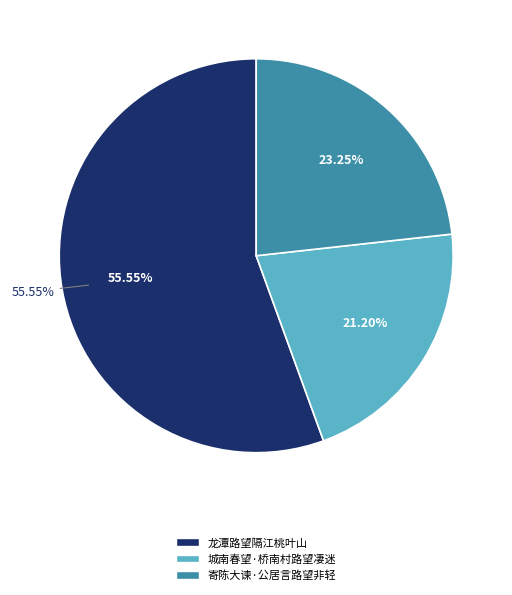

Which has a higher value, 龙潭路望隔江桃叶山 or 城南春望·桥南村路望凄迷?

龙潭路望隔江桃叶山